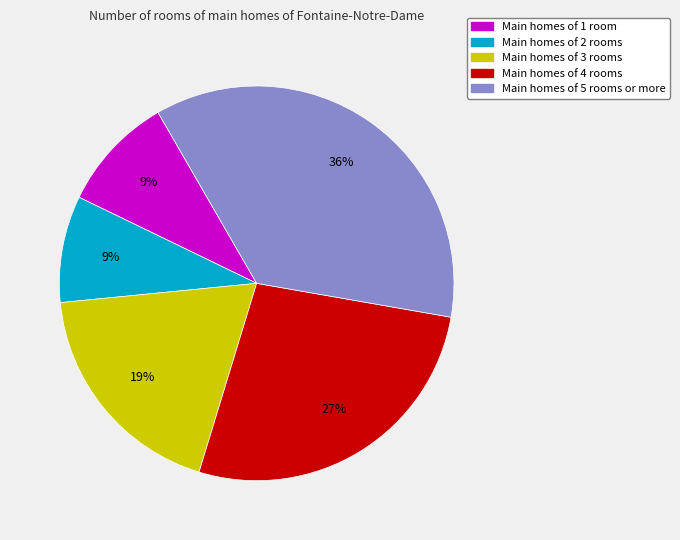

To the nearest percent, what is the average slice percentage?

20%